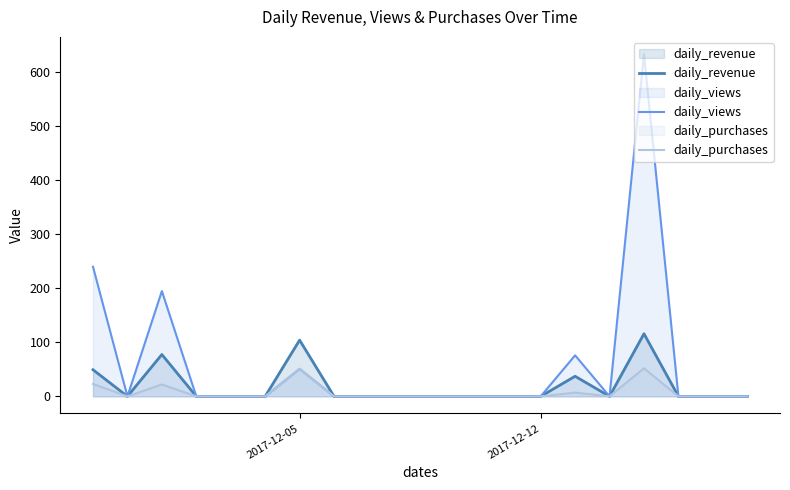

Which series has the largest total across all categories?

daily_views